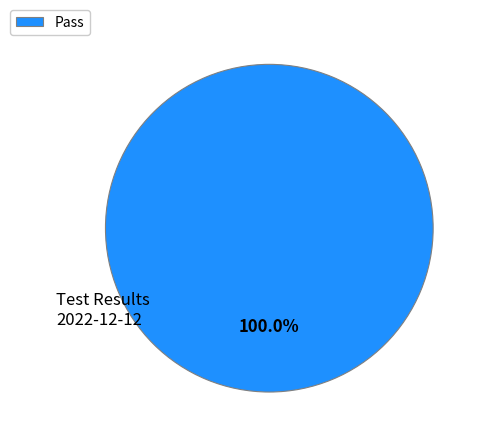

Does Pass account for over 50% of the chart?

Yes